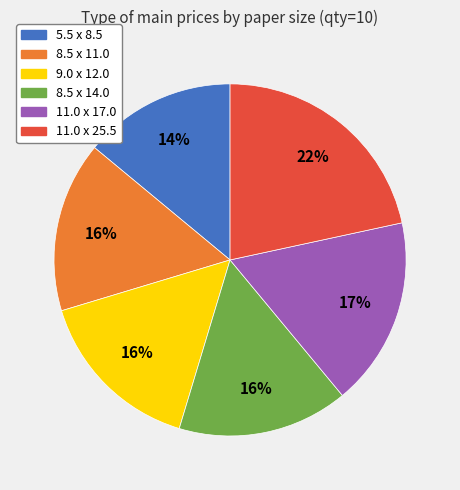

True or false: 11.0 x 17.0 accounts for 11% of the total.

False